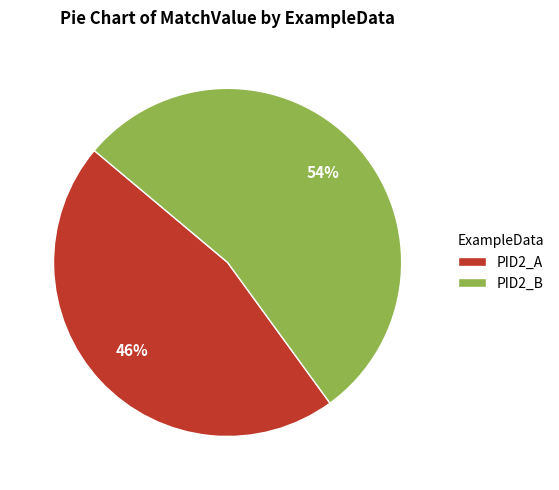

What is the ratio of the value at PID2_A to the value at PID2_B?

0.9